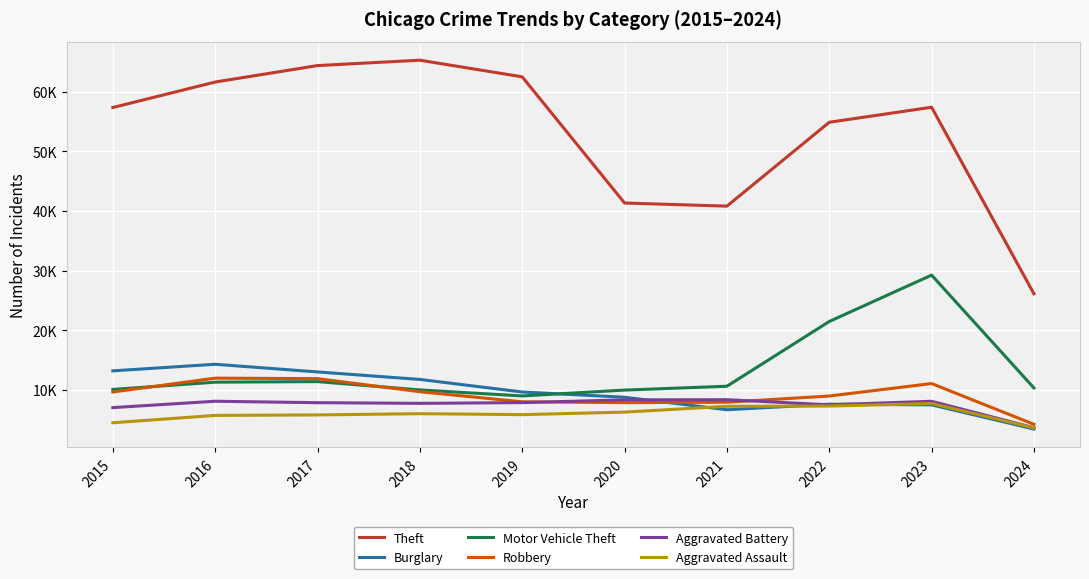

What are all the series names shown in the legend?

Theft, Burglary, Motor Vehicle Theft, Robbery, Aggravated Battery, Aggravated Assault